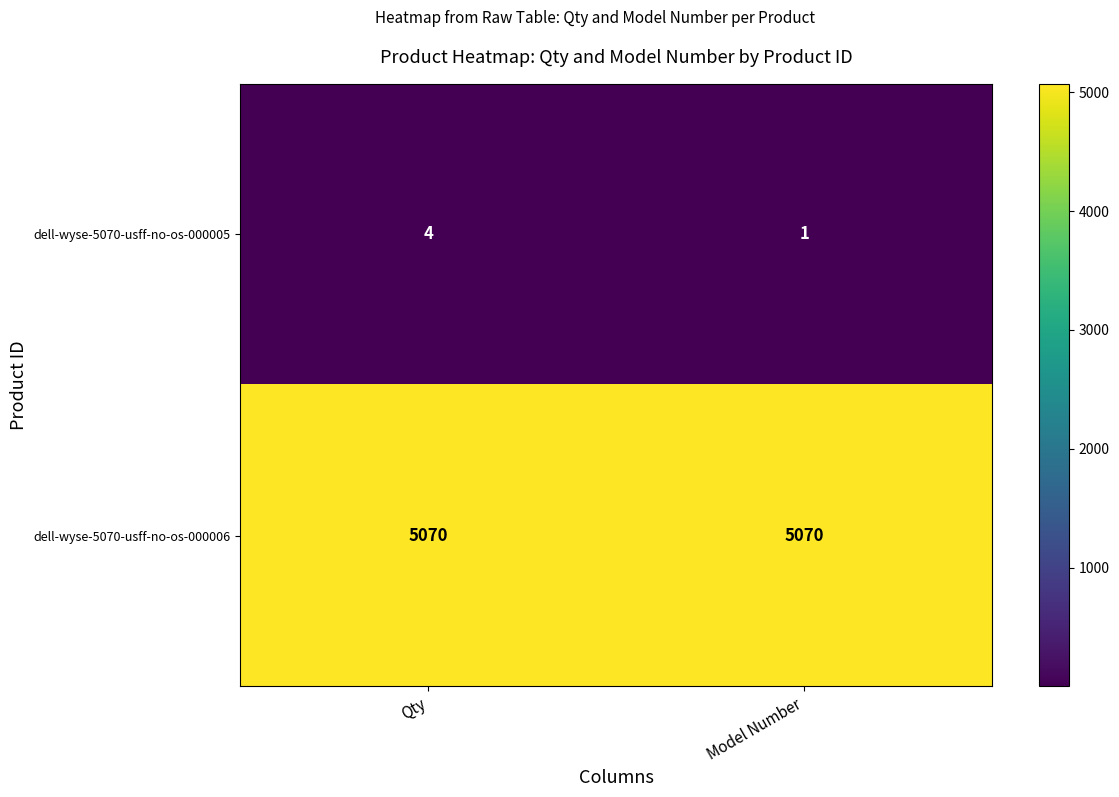

Reading left to right, what are all the values shown in this chart?

dell-wyse-5070-usff-no-os-000005: Qty=4	Model Number=1
dell-wyse-5070-usff-no-os-000006: Qty=5070	Model Number=5070